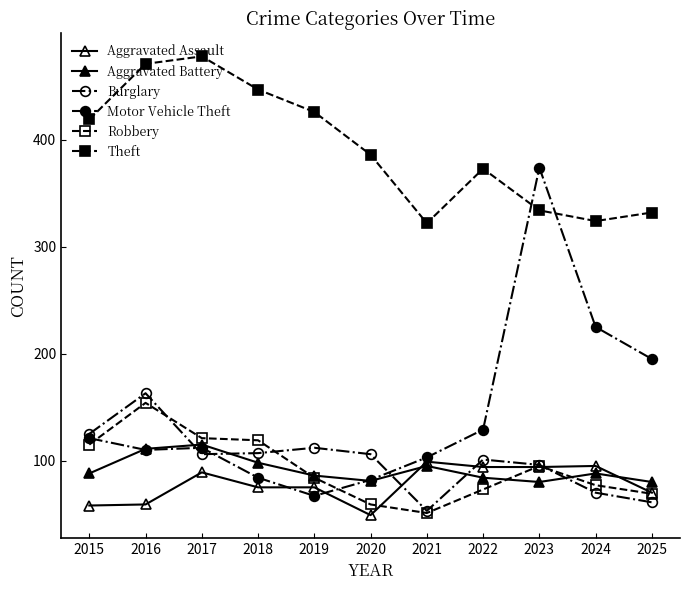

What is the value of the Aggravated Assault point at the 3rd from the left?

89